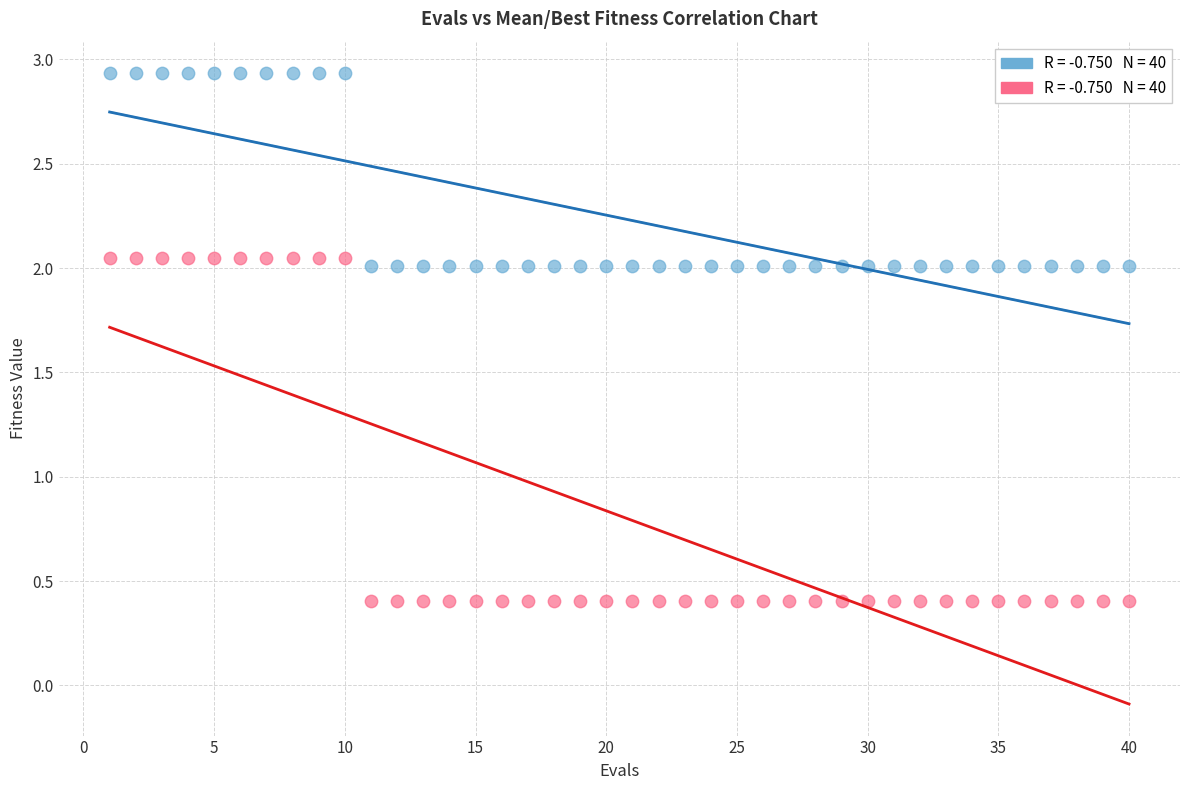

Across all data points, what is the range of Y values (max minus min)?

2.5